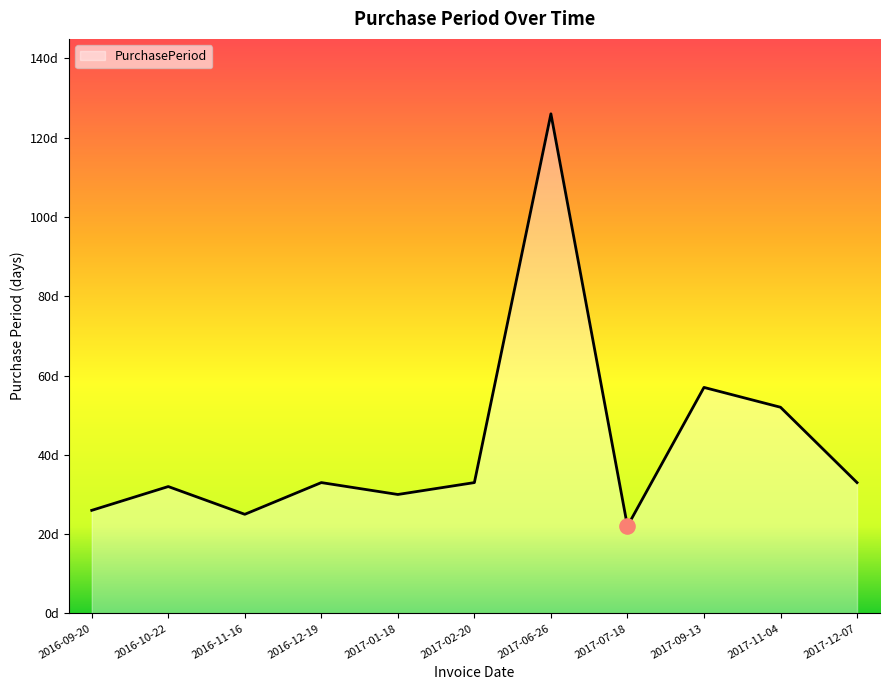

Between 2017-09-13 and 2016-09-20, which is larger?

2017-09-13